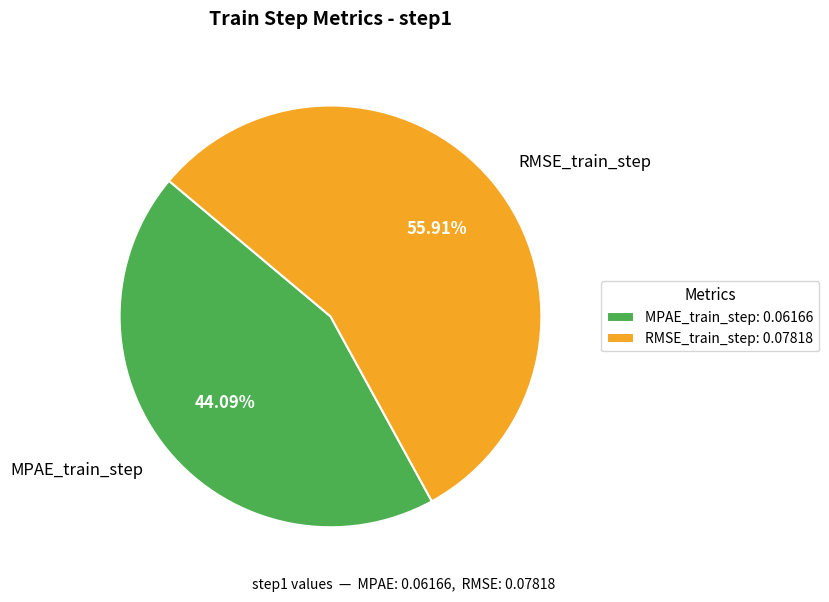

To the nearest percent, what percentage of the pie is MPAE_train_step?

44%